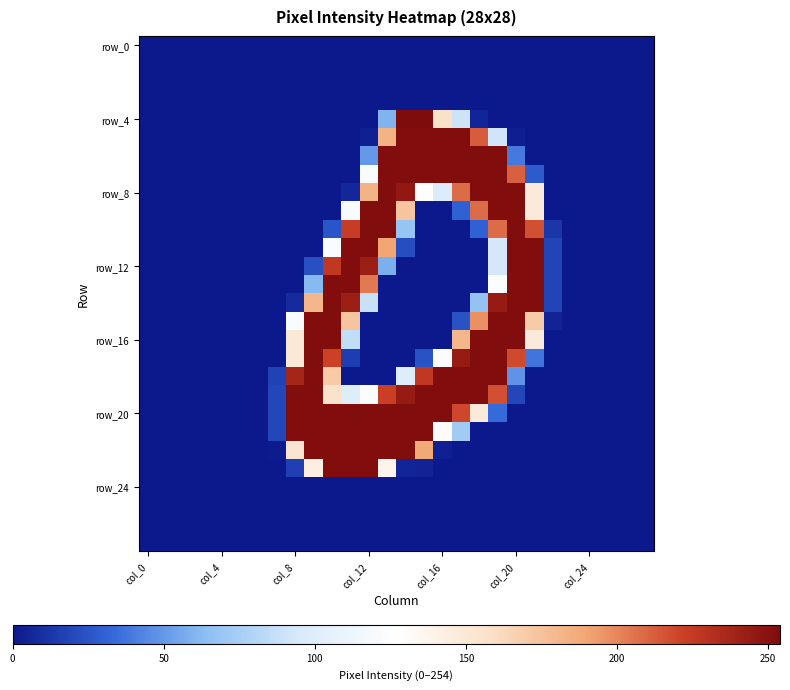

Which series has the largest total across all categories?

row_20